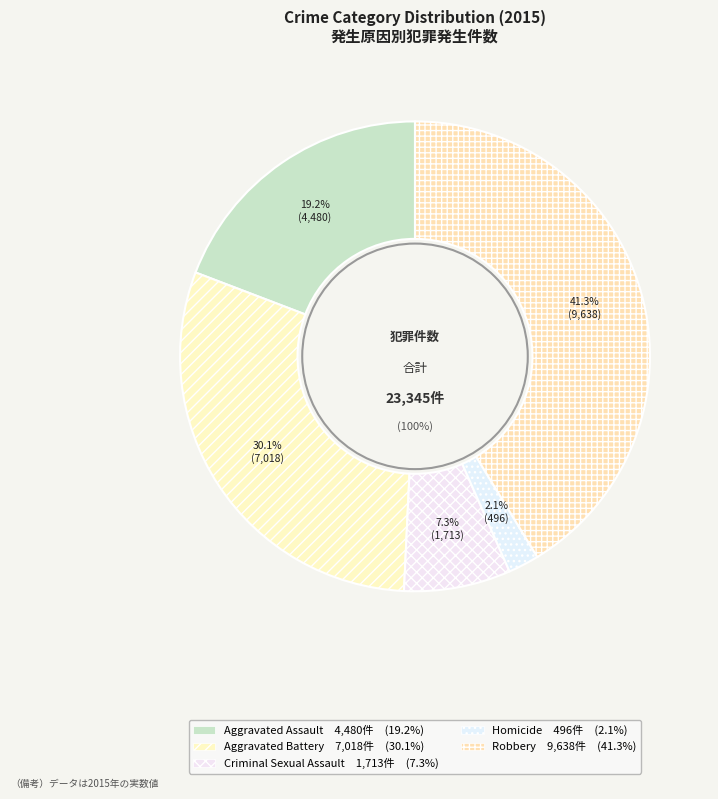

Which category has the smallest portion of the pie?

Homicide